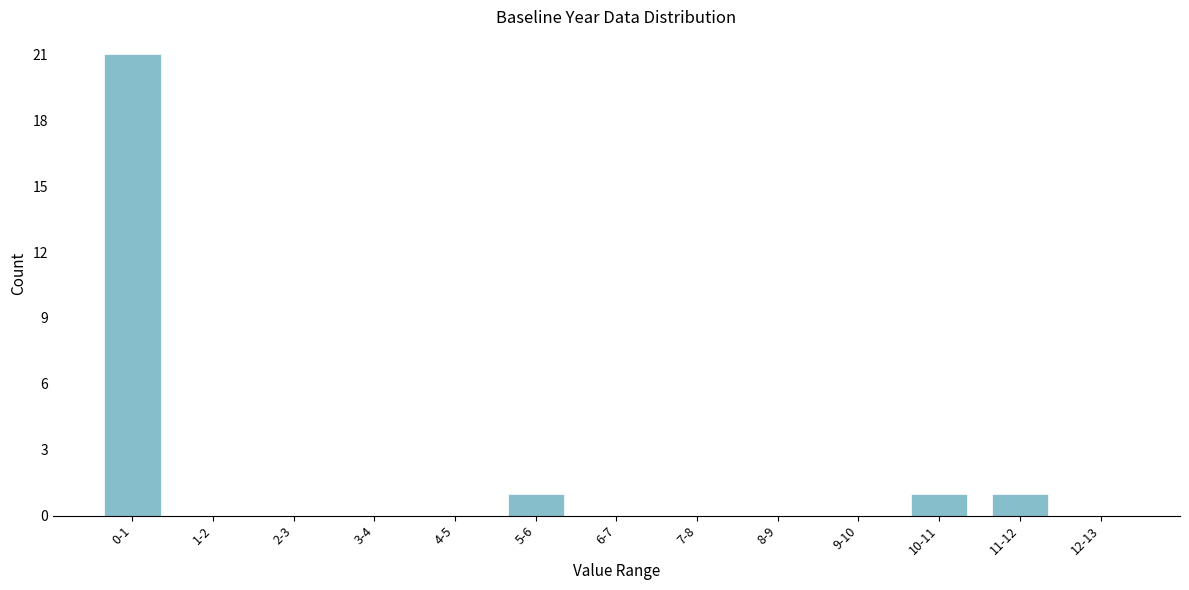

Reading left to right, what are all the values shown in this chart?

0-1=21	1-2=0	2-3=0	3-4=0	4-5=0	5-6=1	6-7=0	7-8=0	8-9=0	9-10=0	10-11=1	11-12=1	12-13=0